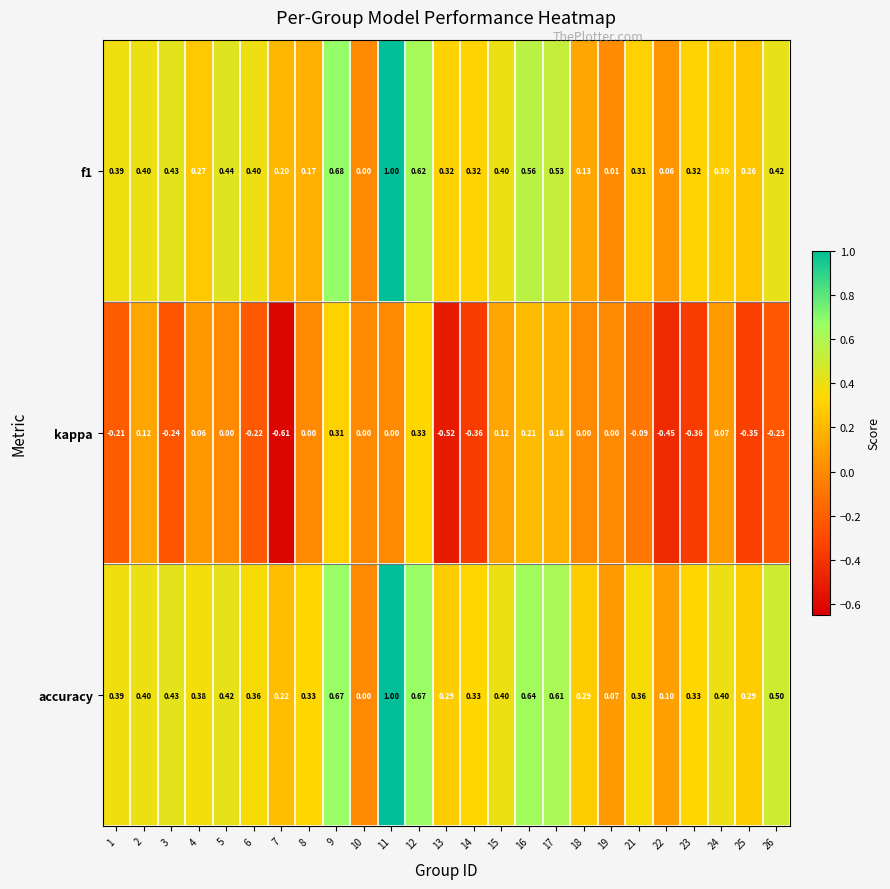

What is the difference between the highest and lowest values at 17?

0.4